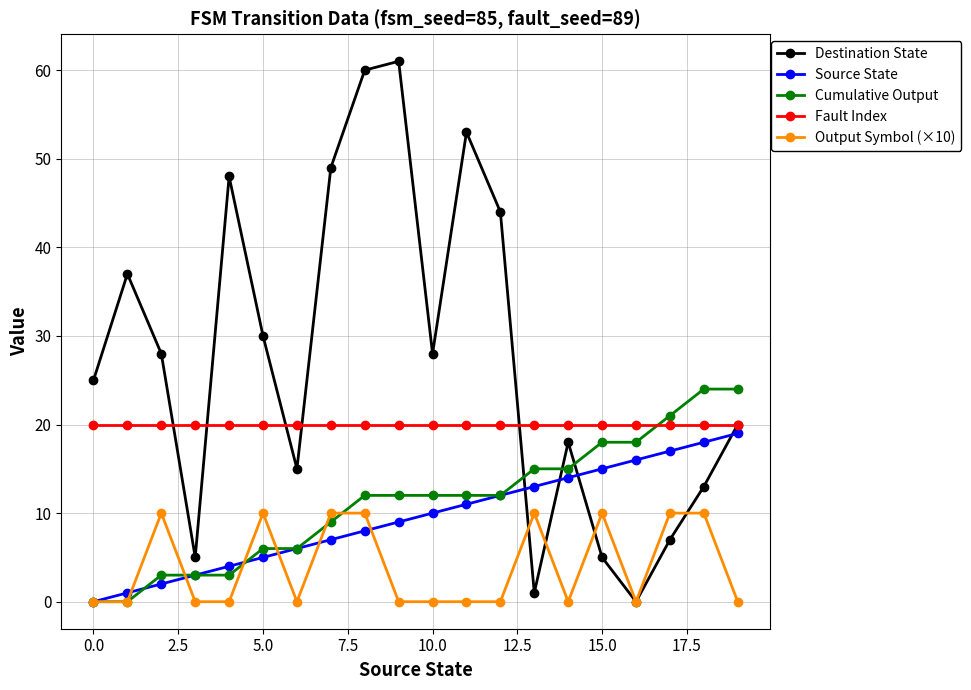

In Destination State, how many points are lower than both neighbors (excluding endpoints)?

5